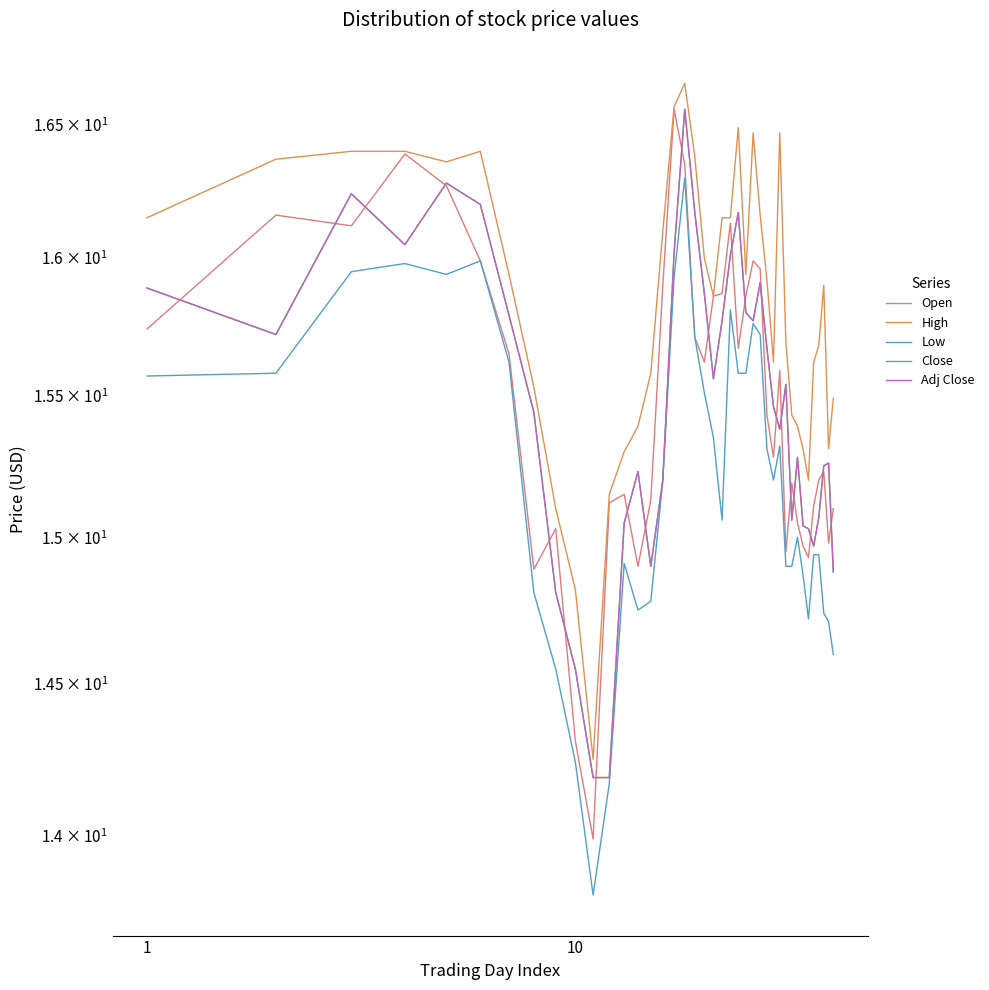

How many values in the High series exceed 15?

38